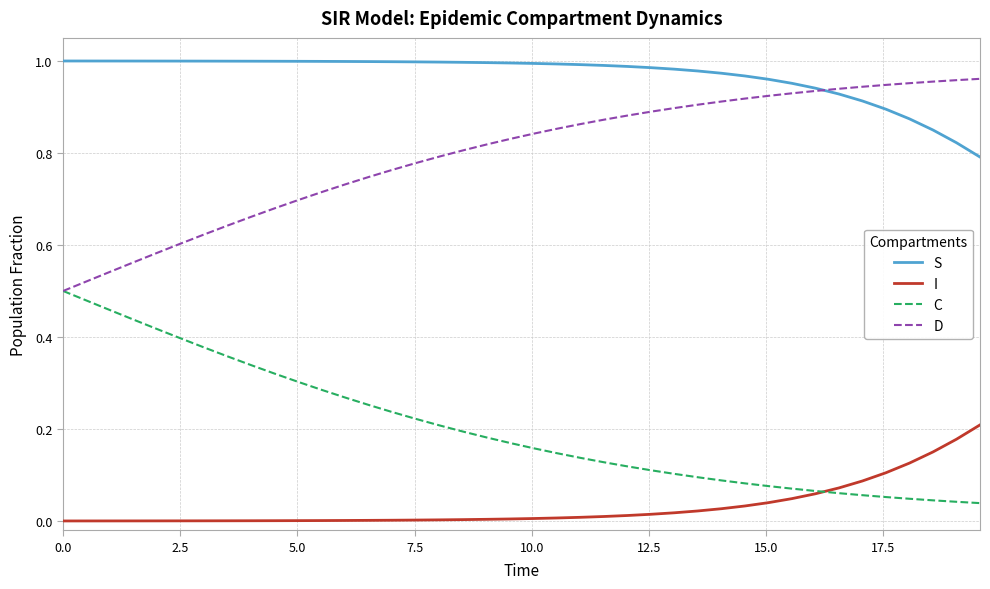

True or false: D and I intersect in this chart.

False